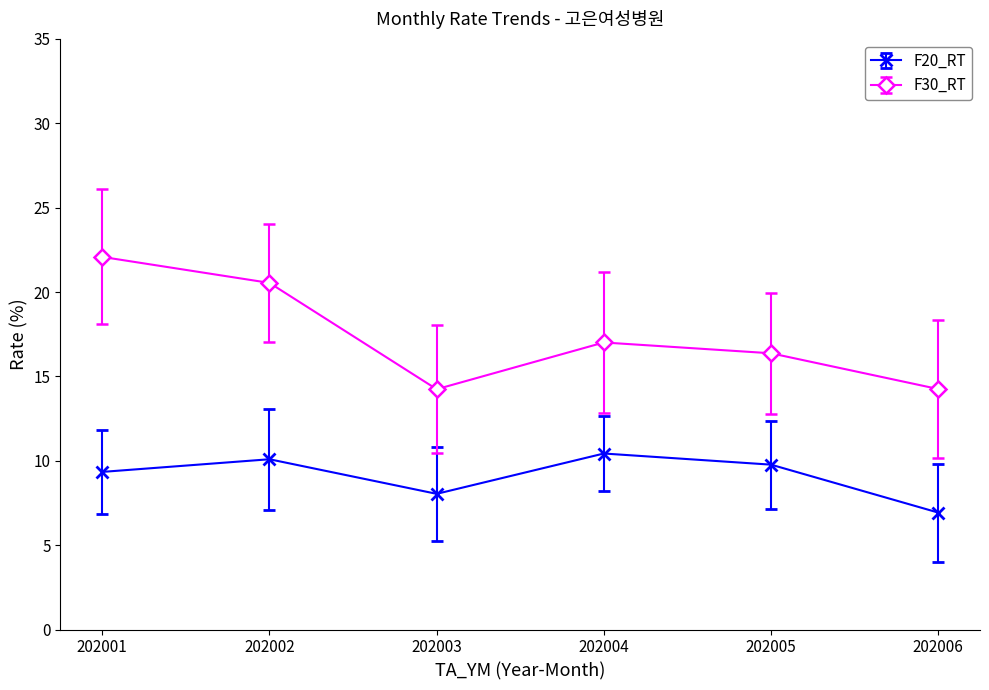

Which series has the largest range (max minus min)?

F30_RT